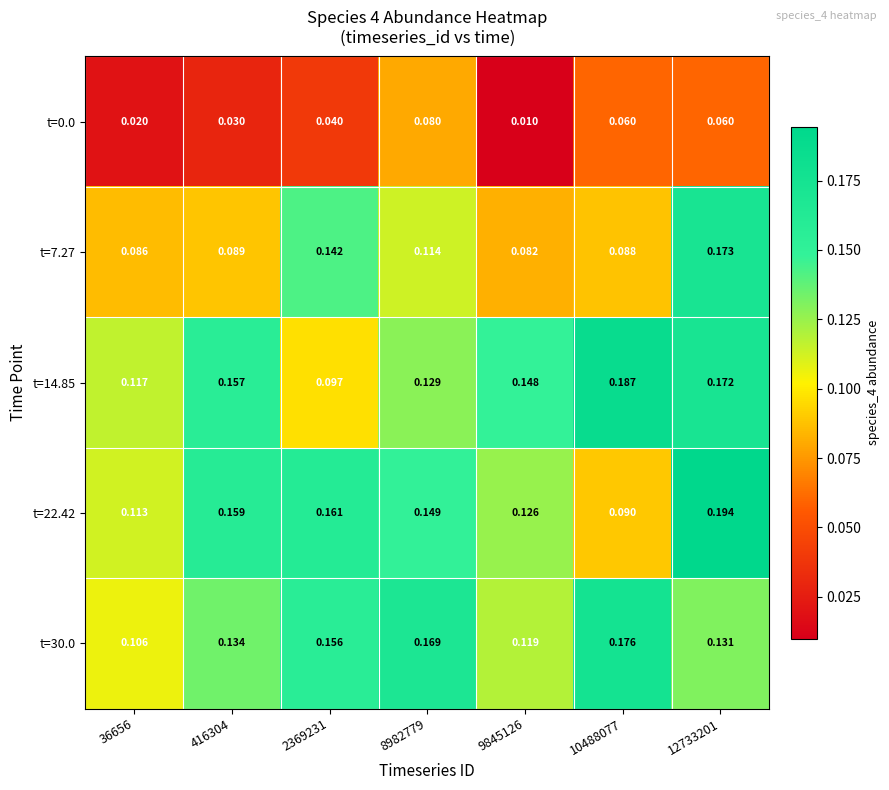

Is the value of t=14.85 at 36656 greater than the value of t=7.27 at 36656?

Yes